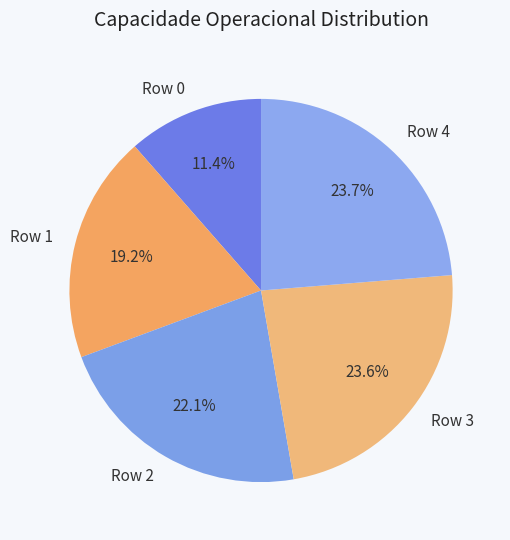

Approximately how many times larger is the value at Row 2 compared to Row 4?

0.9